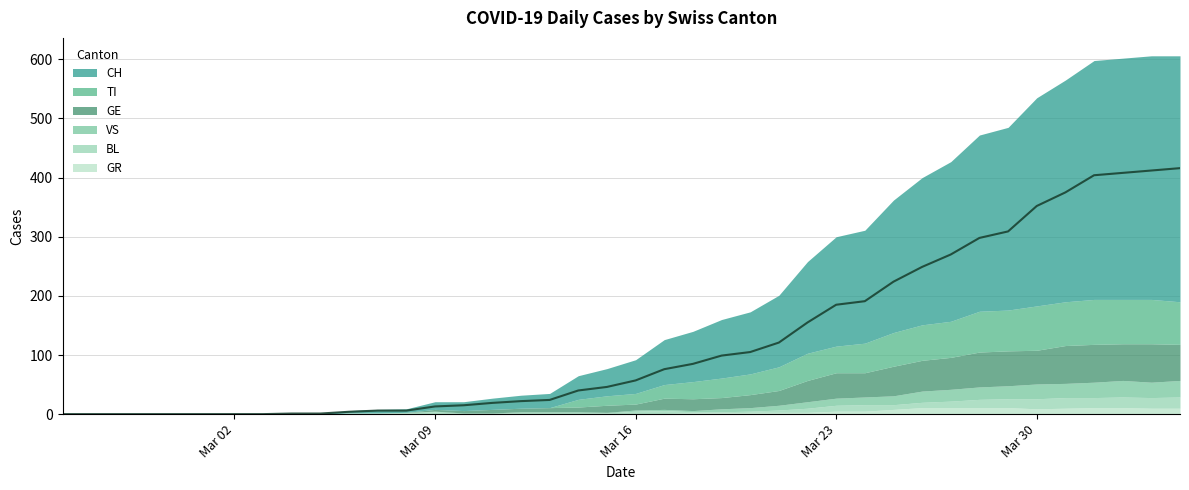

True or false: TI and GE intersect in this chart.

True